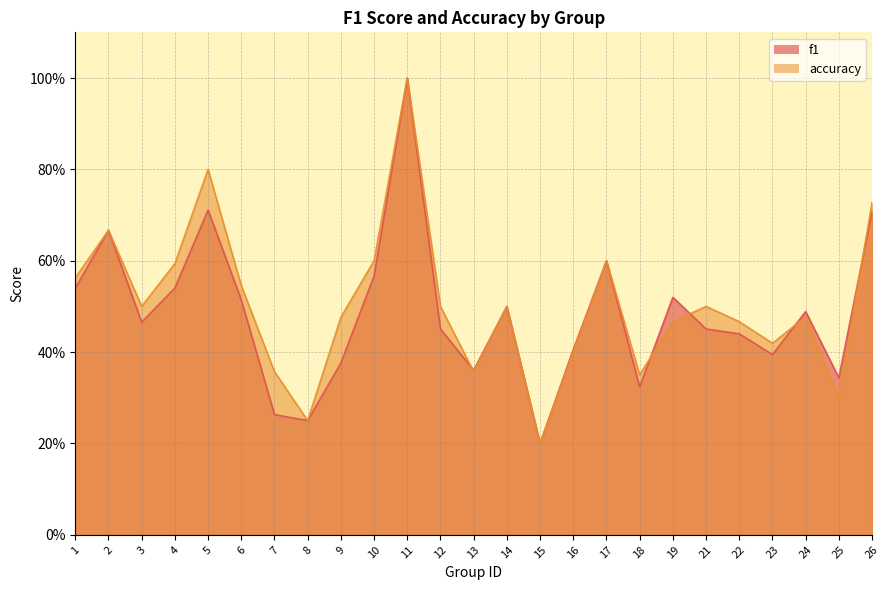

Reading right to left, transcribe all the data shown in this chart.

f1: 26=0.7	25=0.3	24=0.5	23=0.4	22=0.4	21=0.5	19=0.5	18=0.3	17=0.6	16=0.4	15=0.2	14=0.5	13=0.4	12=0.5	11=1.0	10=0.6	9=0.4	8=0.2	7=0.3	6=0.5	5=0.7	4=0.5	3=0.5	2=0.7	1=0.5
accuracy: 26=0.7	25=0.3	24=0.5	23=0.4	22=0.5	21=0.5	19=0.5	18=0.3	17=0.6	16=0.4	15=0.2	14=0.5	13=0.4	12=0.5	11=1.0	10=0.6	9=0.5	8=0.2	7=0.4	6=0.5	5=0.8	4=0.6	3=0.5	2=0.7	1=0.6